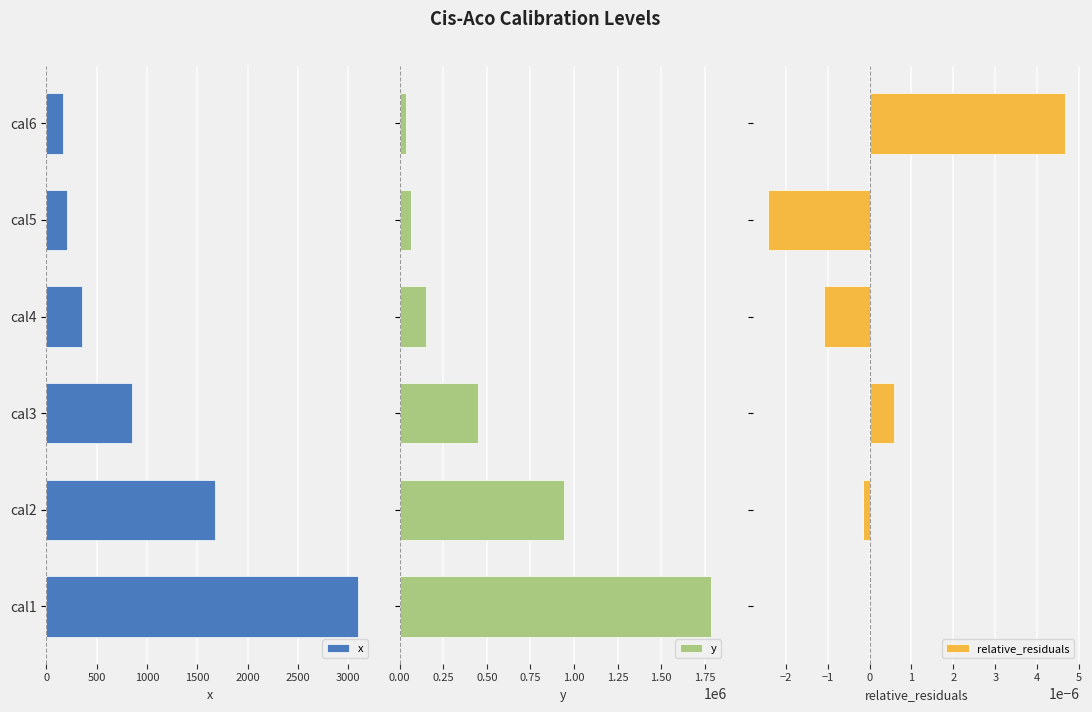

What is the difference between the maximum and minimum values in the x series?

2933.7